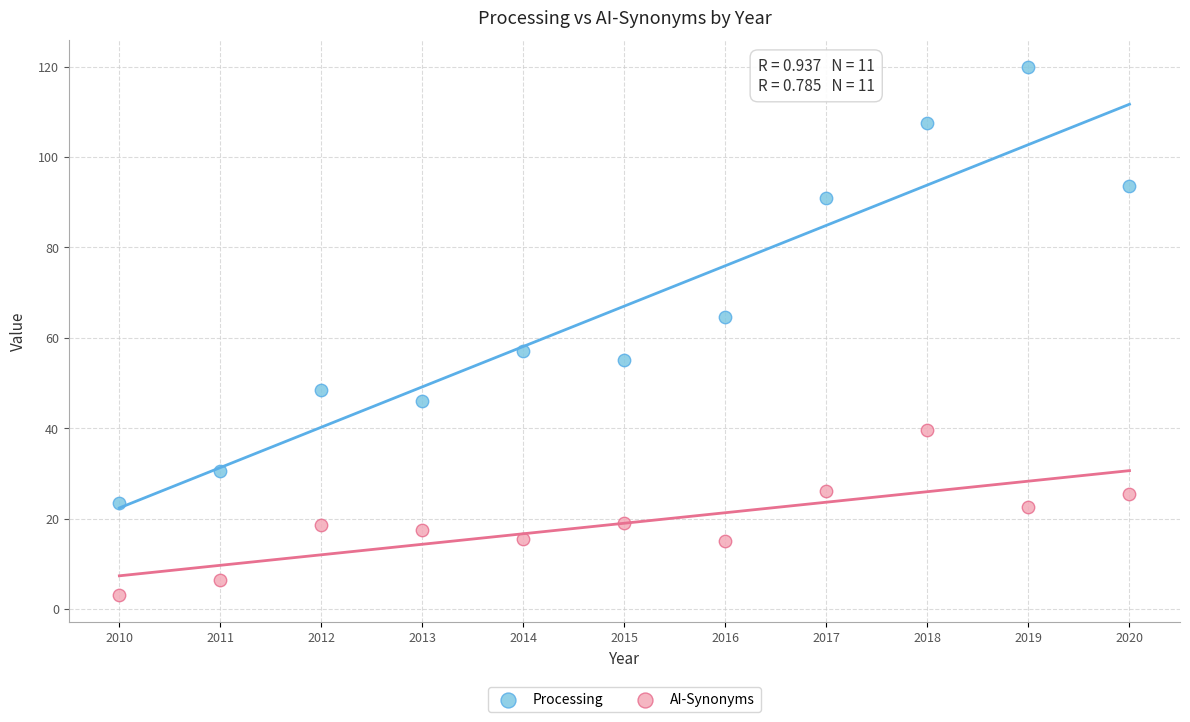

Across all data points, what is the range of Y values (max minus min)?

117.0